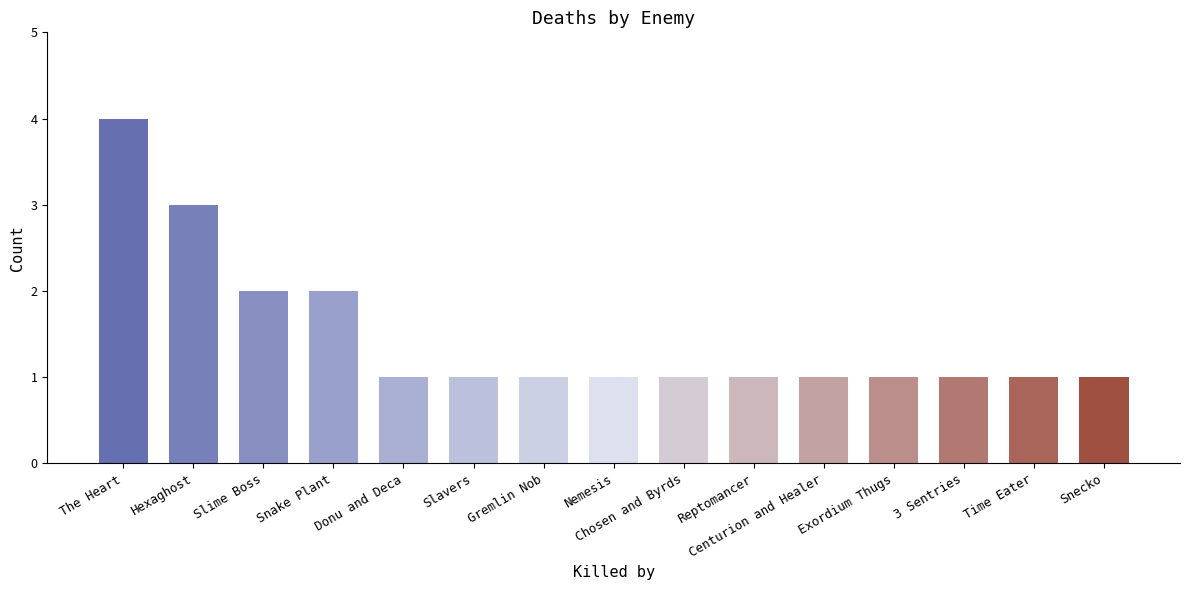

Is it true that the value at Reptomancer is 2?

False